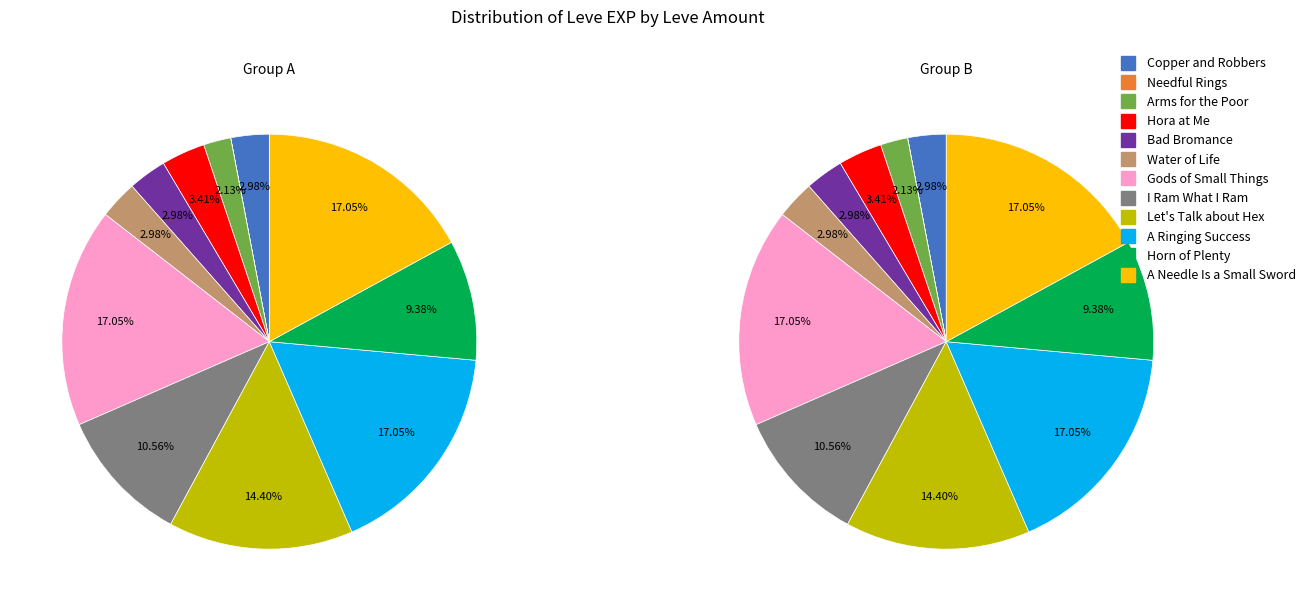

Count the number of slices in the pie.

12